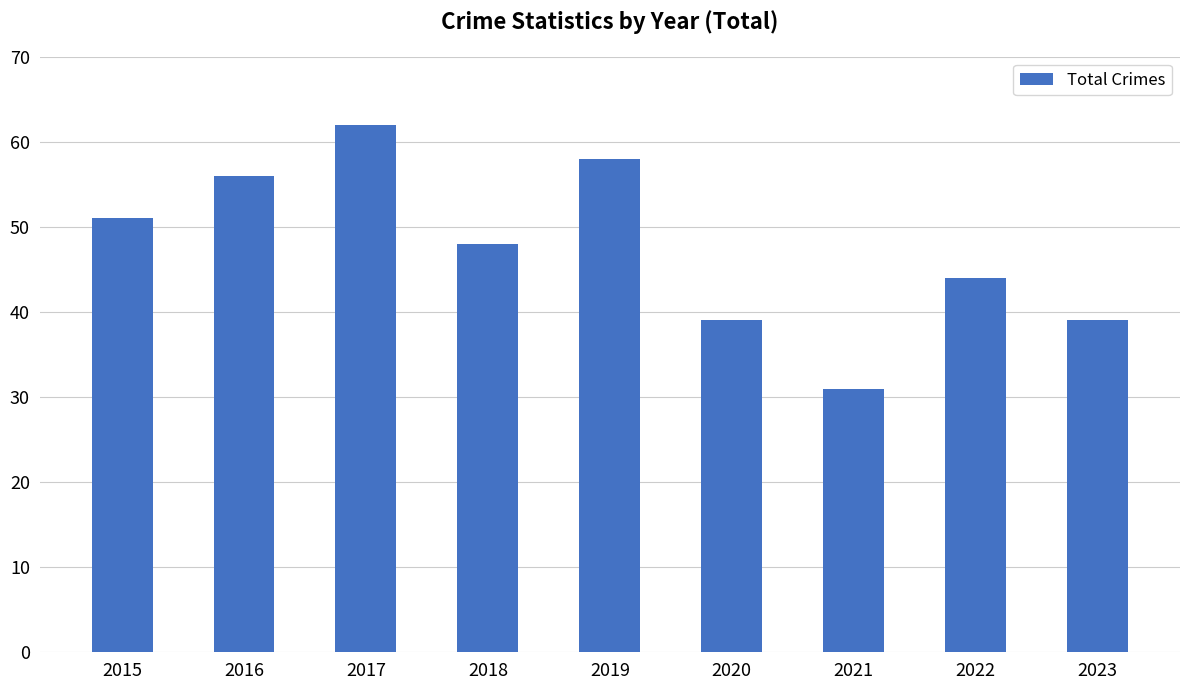

The chart shows a value of 58 at 2019. True or false?

True